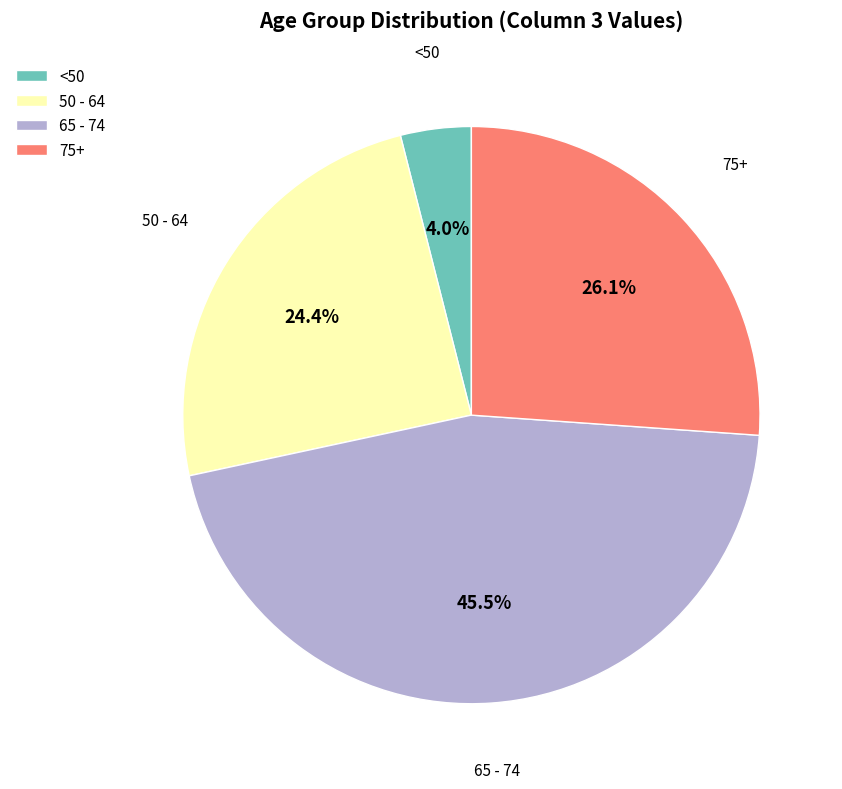

Rank the categories by value from highest to lowest.

65 - 74, 75+, 50 - 64, <50